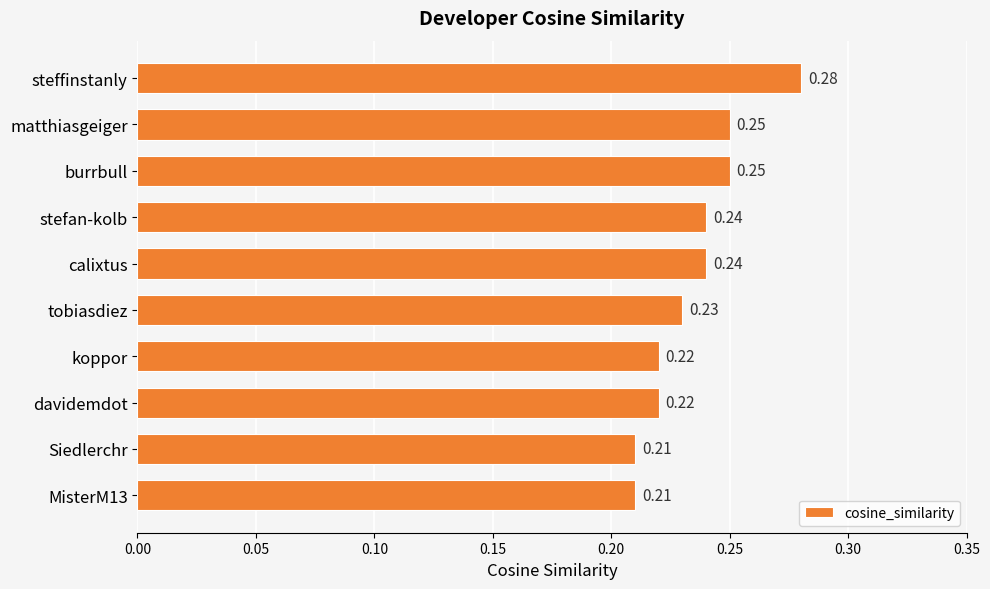

Which category has the highest value across all series?

steffinstanly